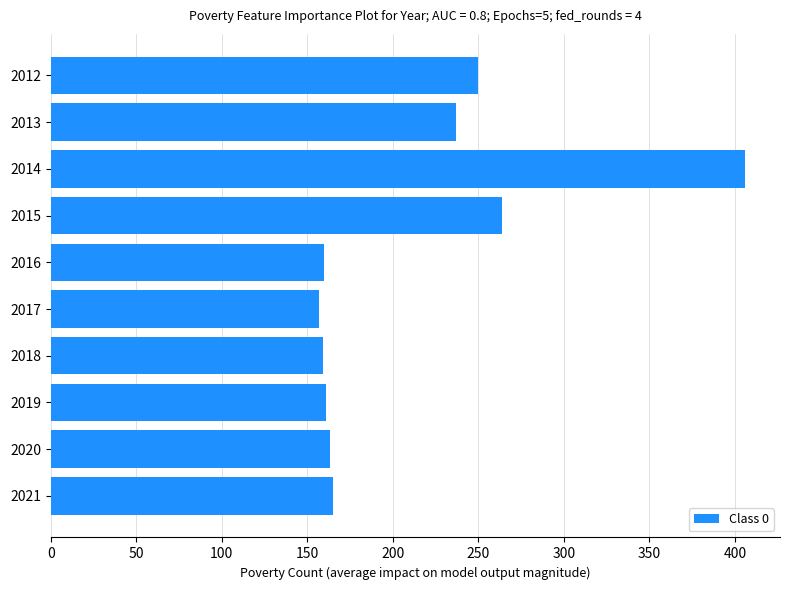

Are the bars grouped side by side (vs. stacked)?

No